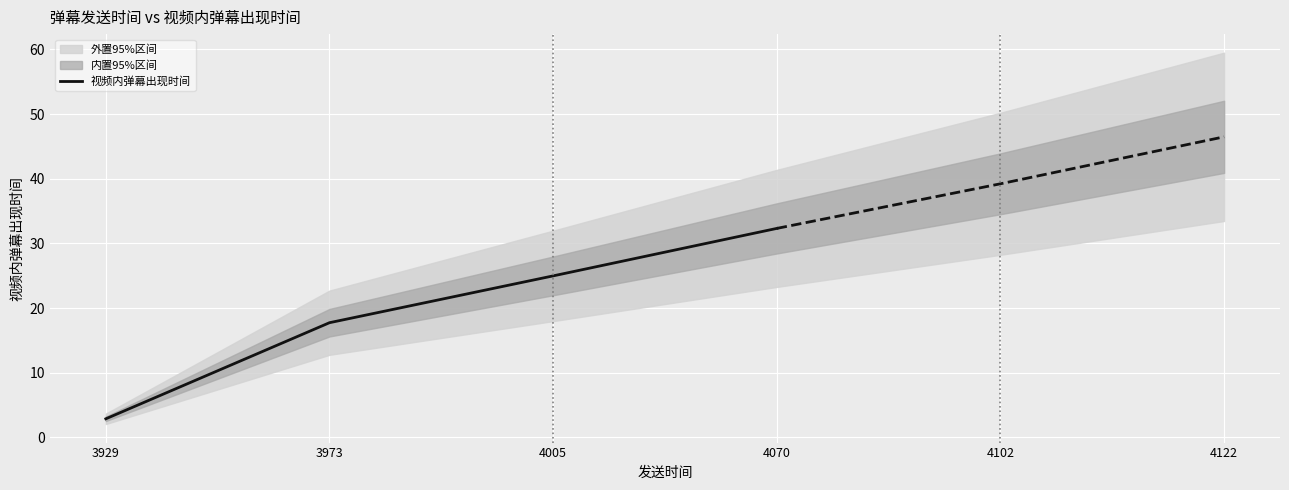

List the labels in order of 视频内弹幕出现时间 value, smallest first.

3929, 3973, 4005, 4070